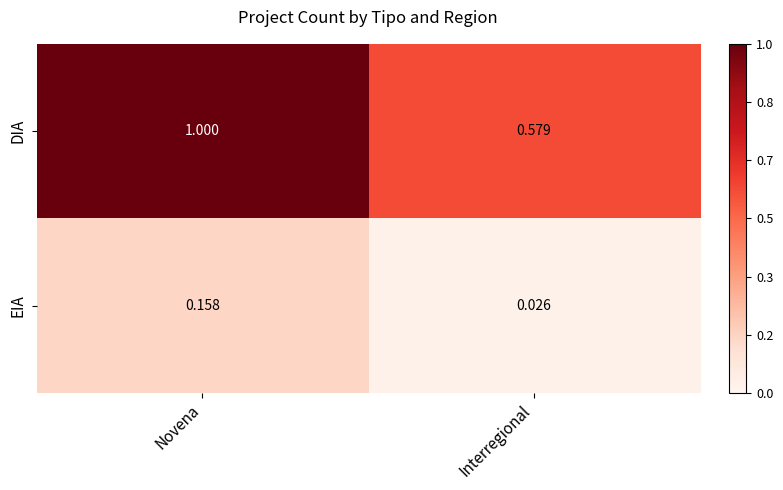

Where is DIA nearest to the value 0?

Interregional